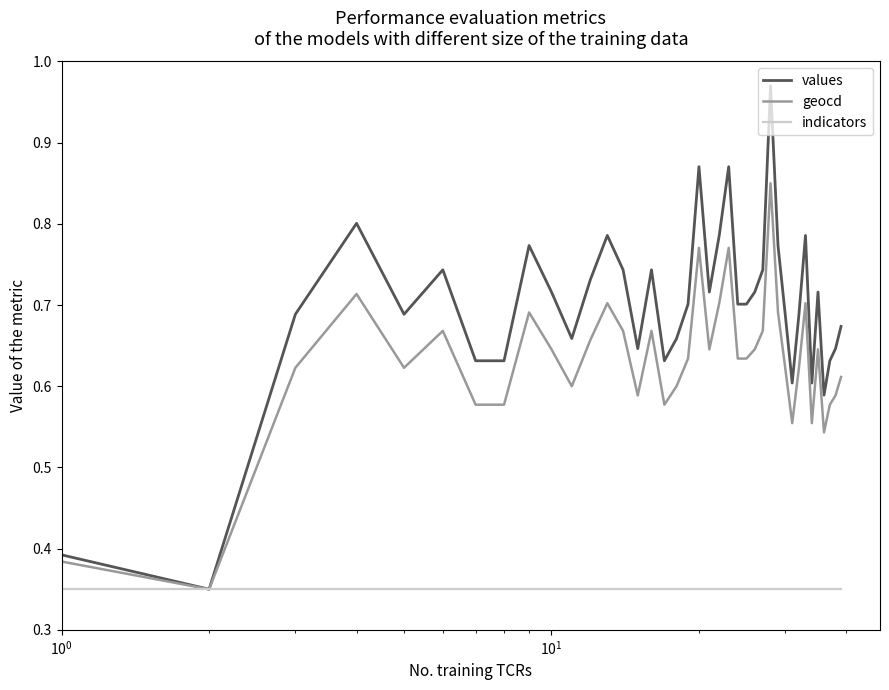

Rank the series by their maximum value, from lowest to highest.

indicators, geocd, values